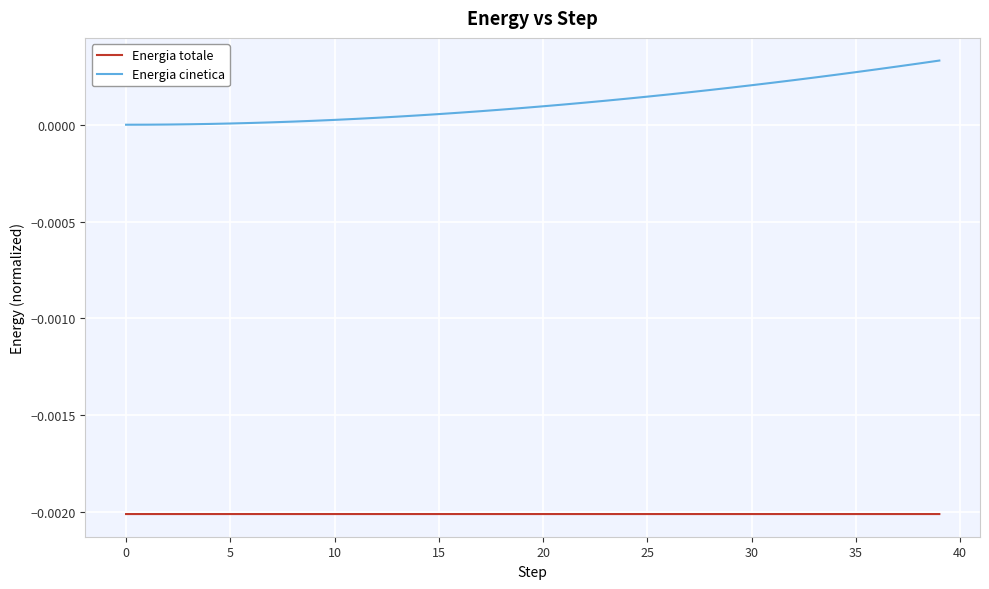

Which series has the largest total across all categories?

Energia cinetica